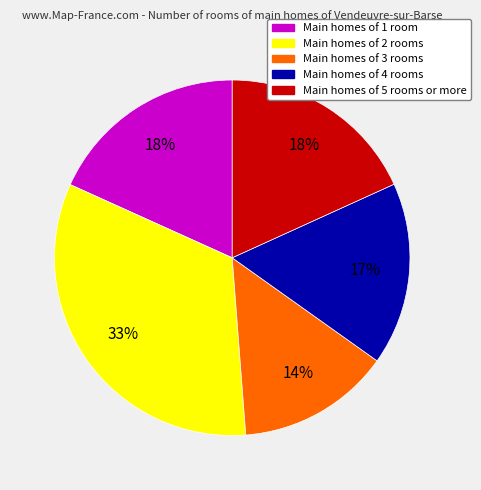

Is there any slice that represents more than half of the pie?

No